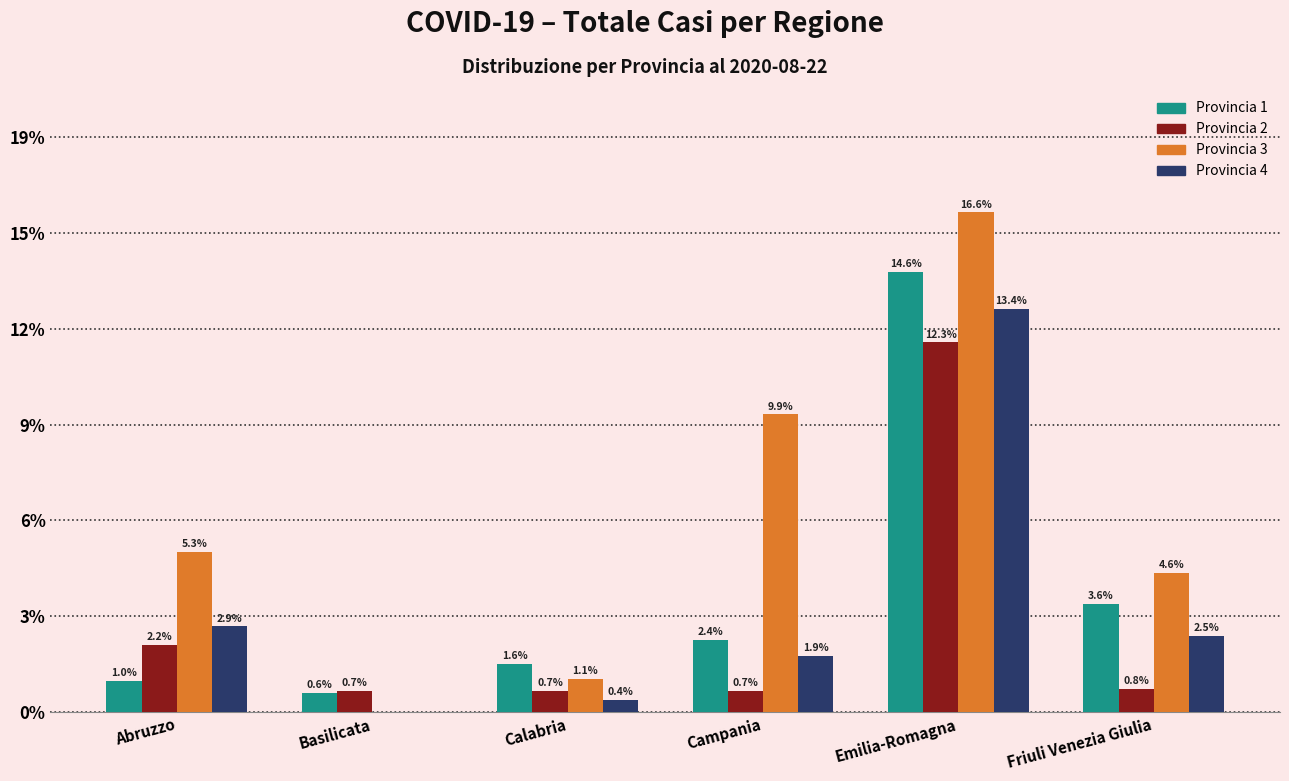

What are all the series names shown in the legend?

Provincia 1, Provincia 2, Provincia 3, Provincia 4